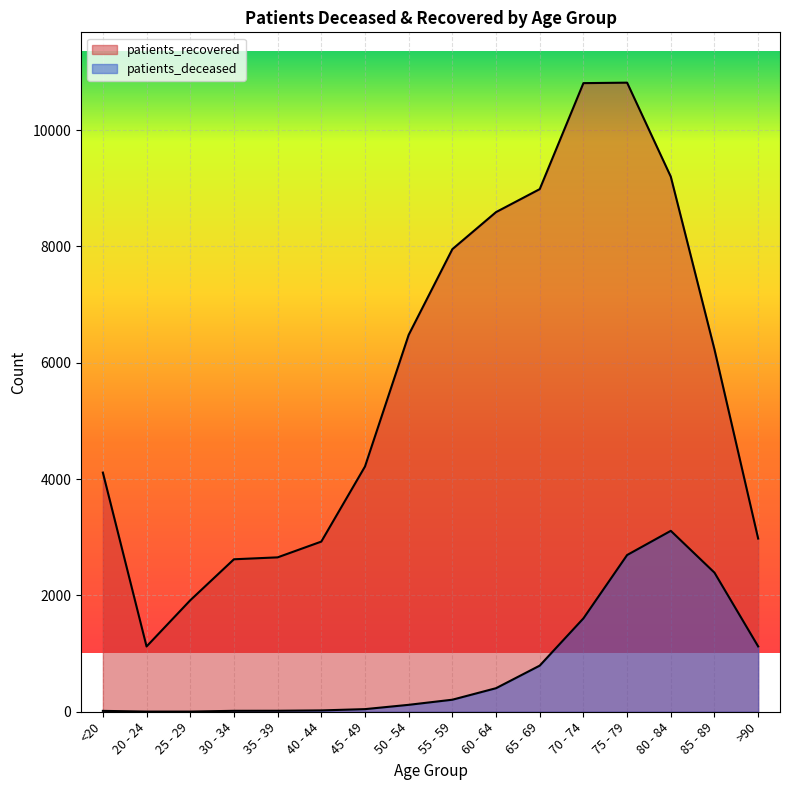

True or false: patients_deceased and patients_recovered intersect in this chart.

False